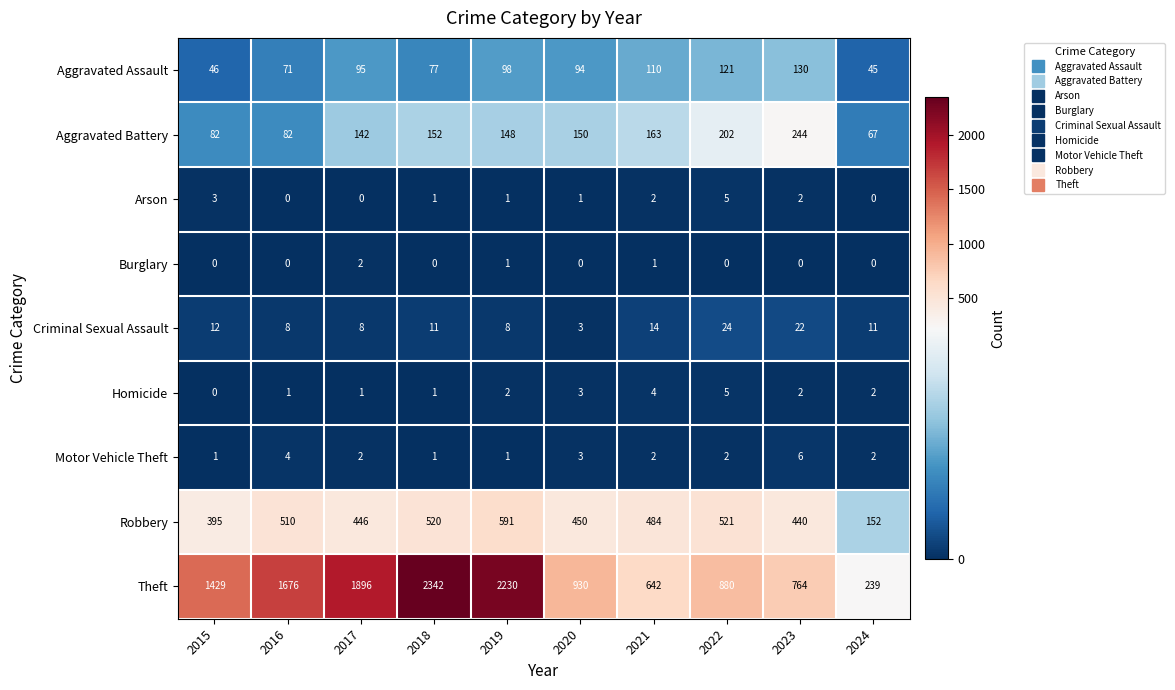

What is the spread (max minus min) of values at 2024?

239